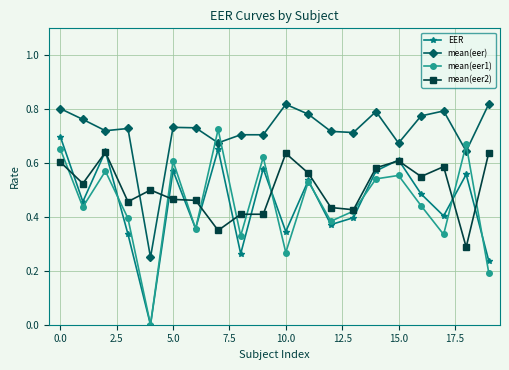

Which series has the largest total across all categories?

mean(eer)